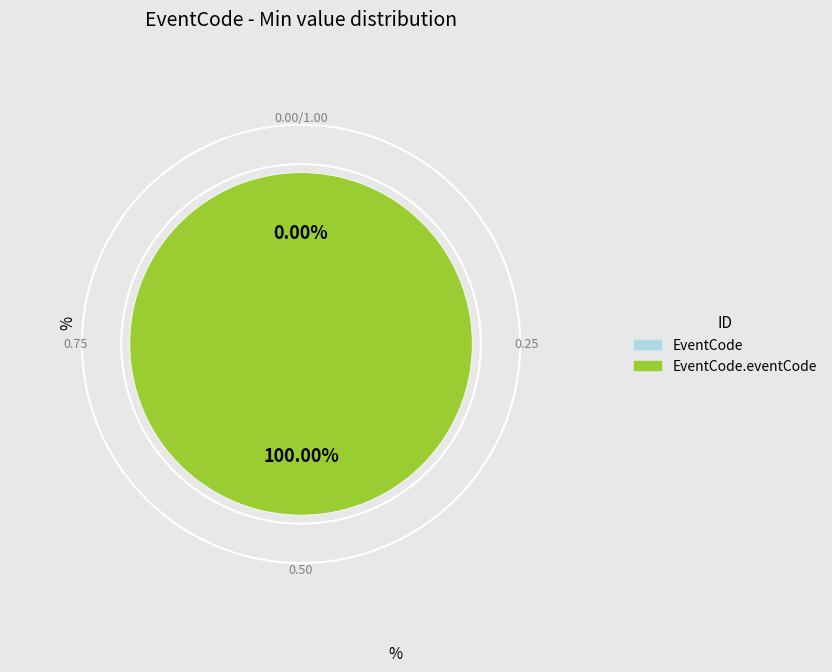

True or false: EventCode.eventCode accounts for 100% of the total.

True